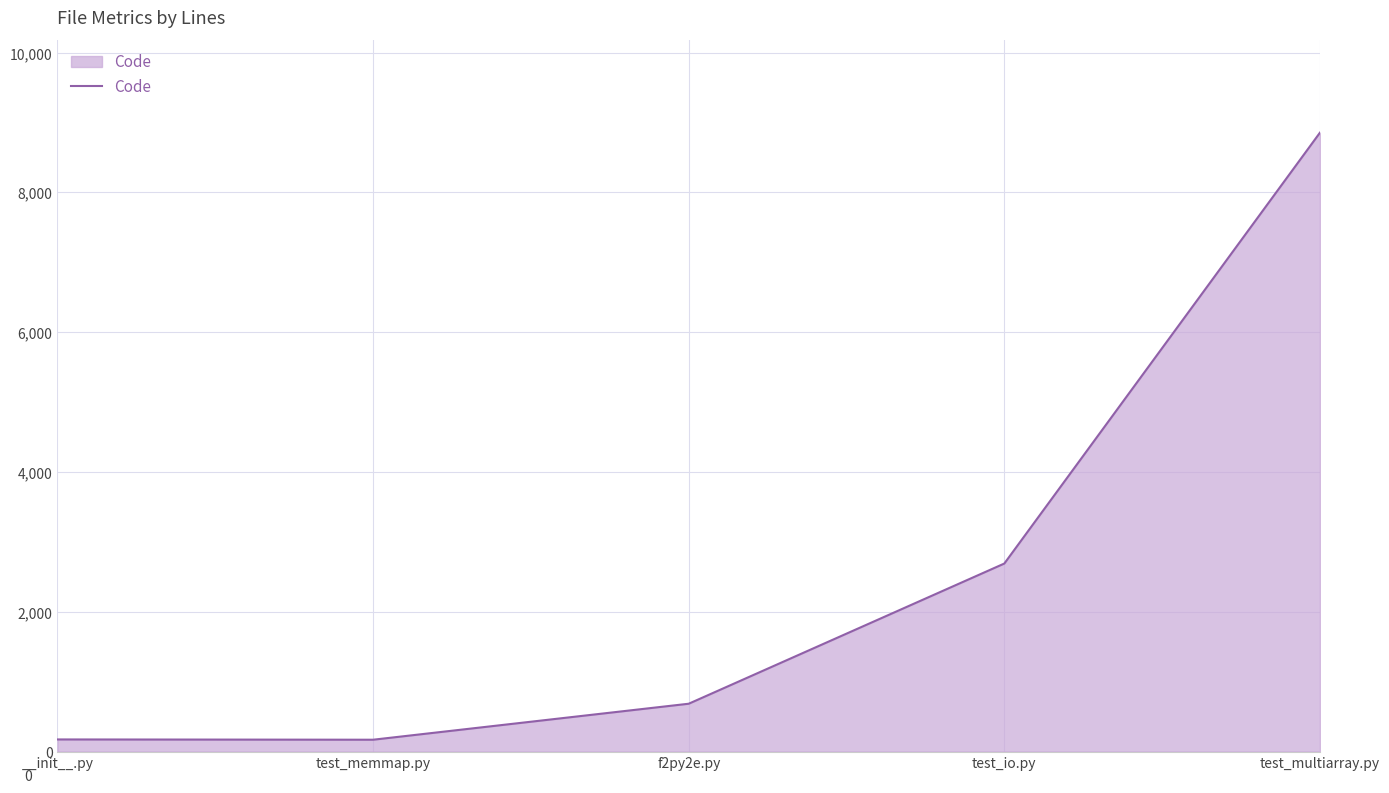

Where is the first local minimum?

test_memmap.py